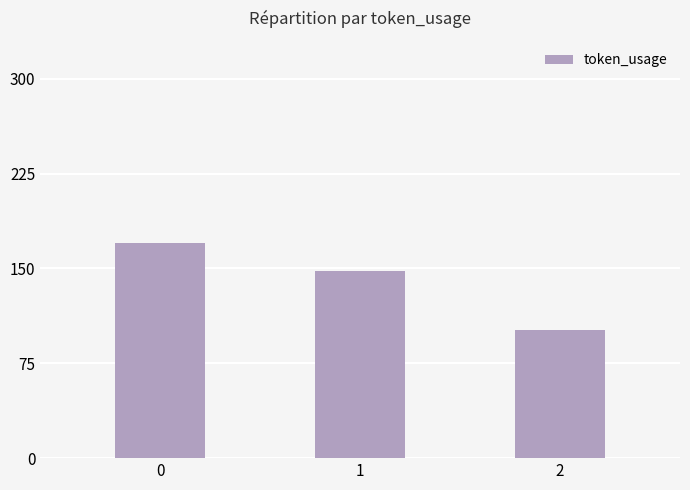

Rank the categories by value from lowest to highest.

2, 1, 0